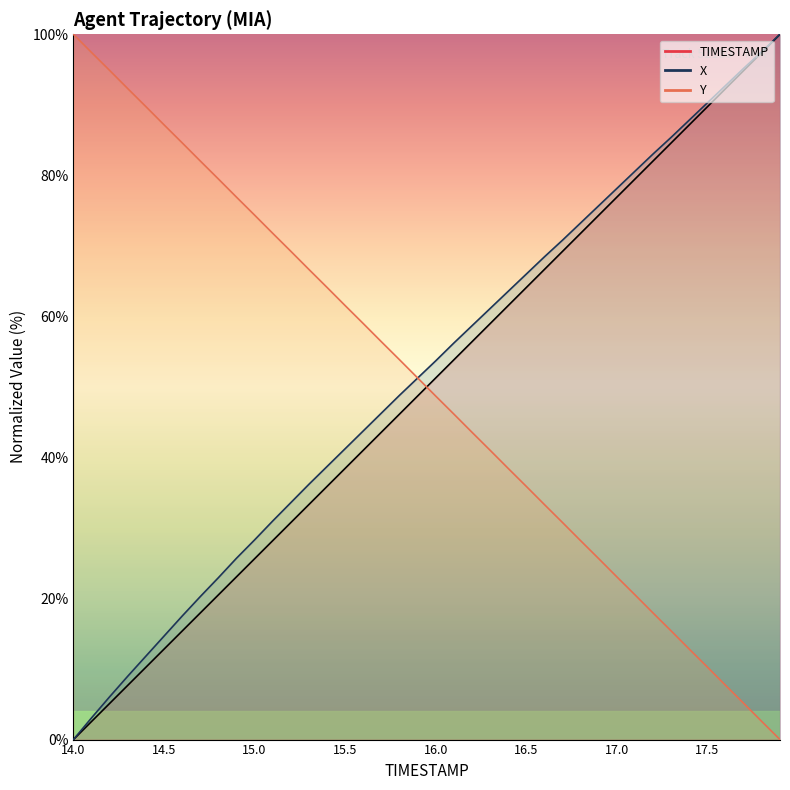

At which label is Y closest to 50?

15.9